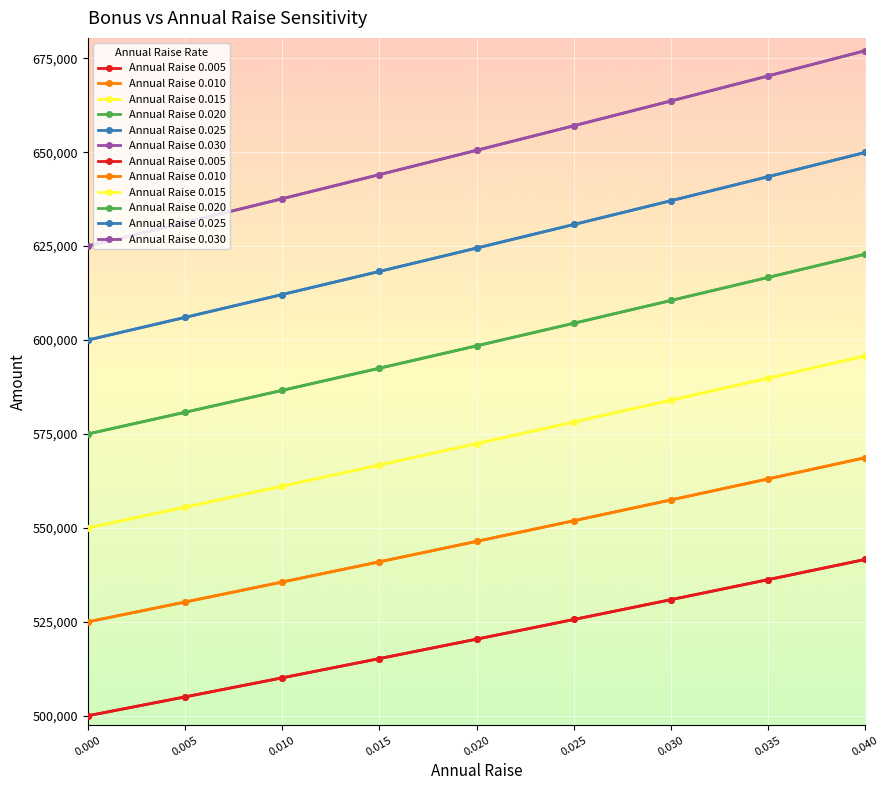

What is the lowest value of the Annual Raise 0.030 series?

625000.0